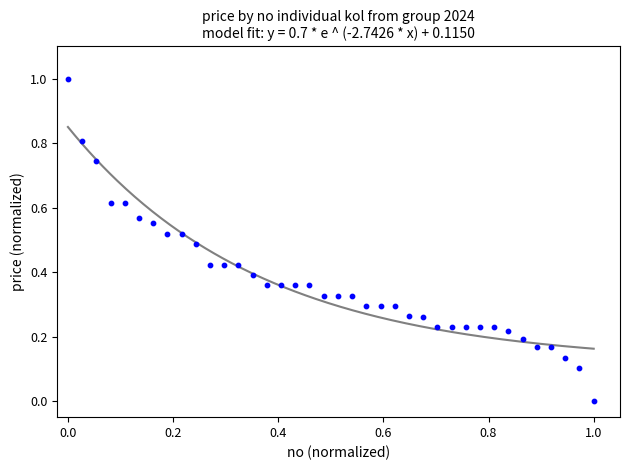

What is the range of Y values (max minus min)?

1.0